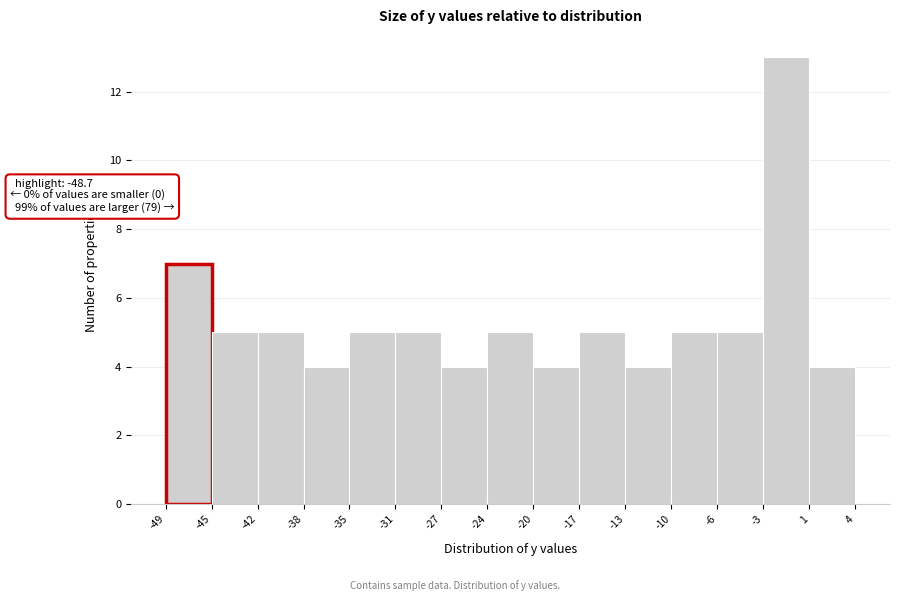

Over which range of the x-axis is the bar tallest?

-3 to 1